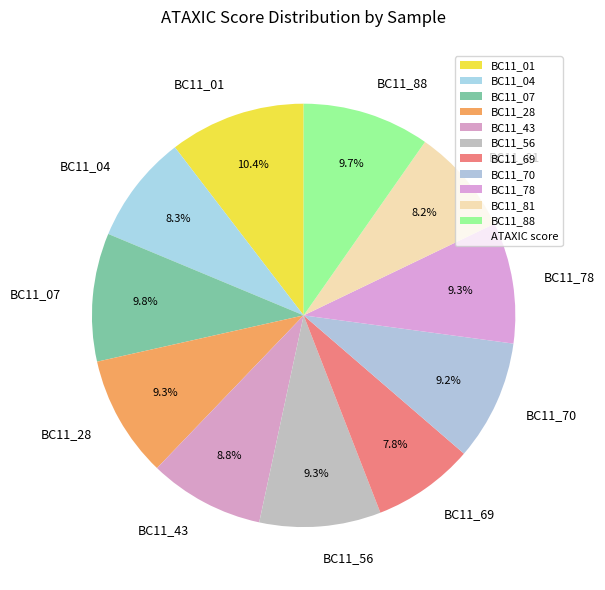

The BC11_43 slice represents 3% of the pie. True or false?

False